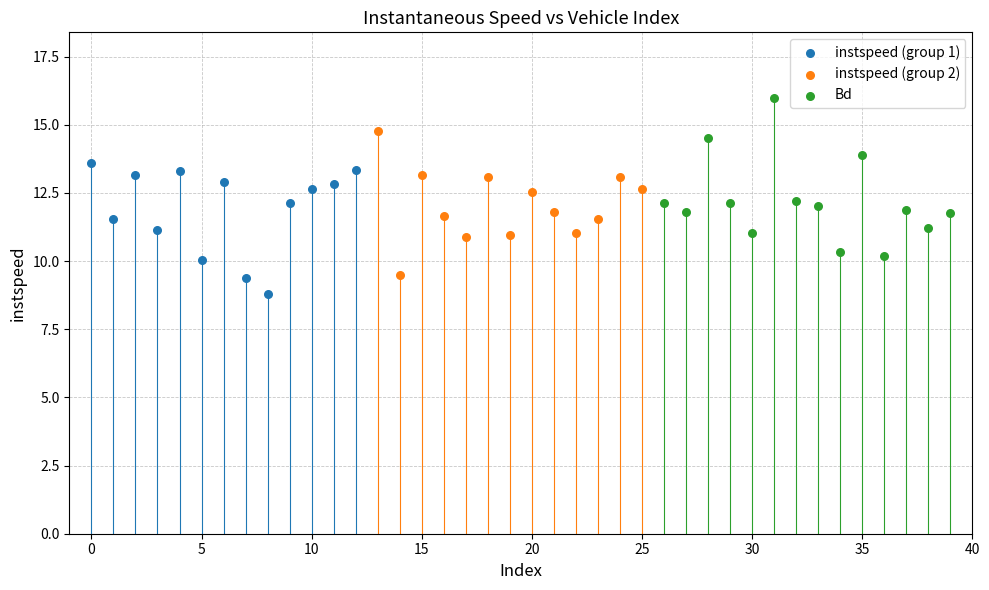

Which series contains the lowest Y value?

instspeed (group 1)